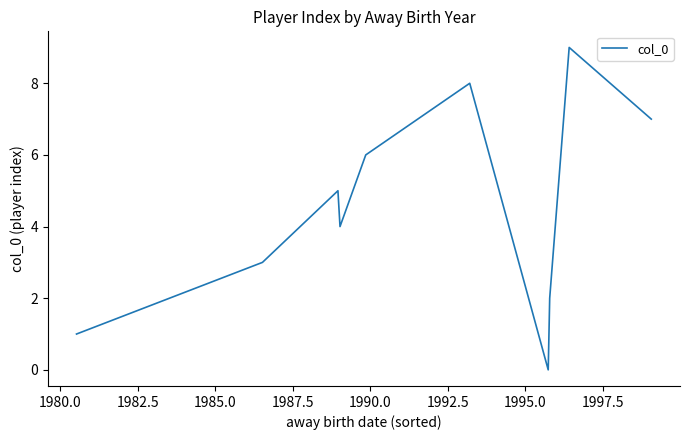

How many series are shown in this chart?

1